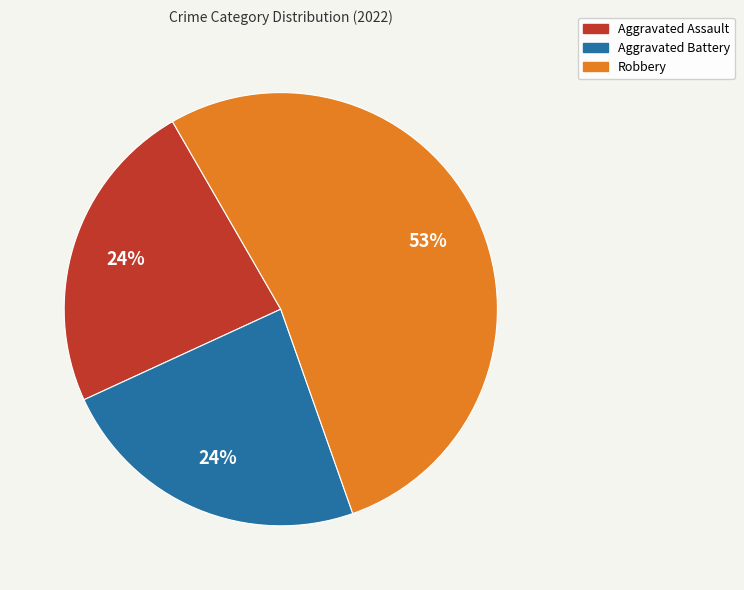

To the nearest percent, what is the difference between the largest and smallest slice percentages?

29%